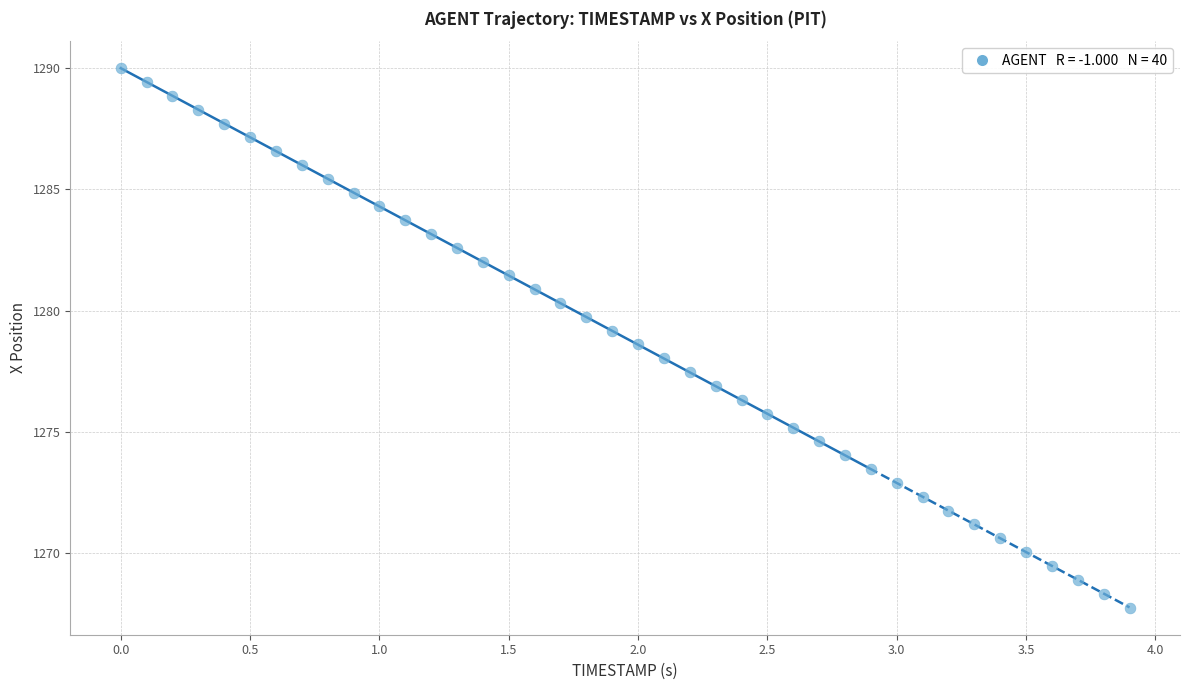

What is the range of X values (max minus min)?

3.9